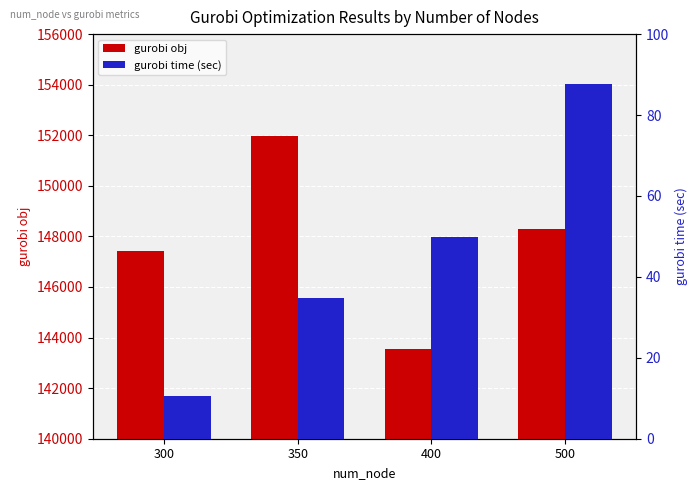

List the series in order of their overall mean, highest first.

gurobi obj, gurobi time (sec)